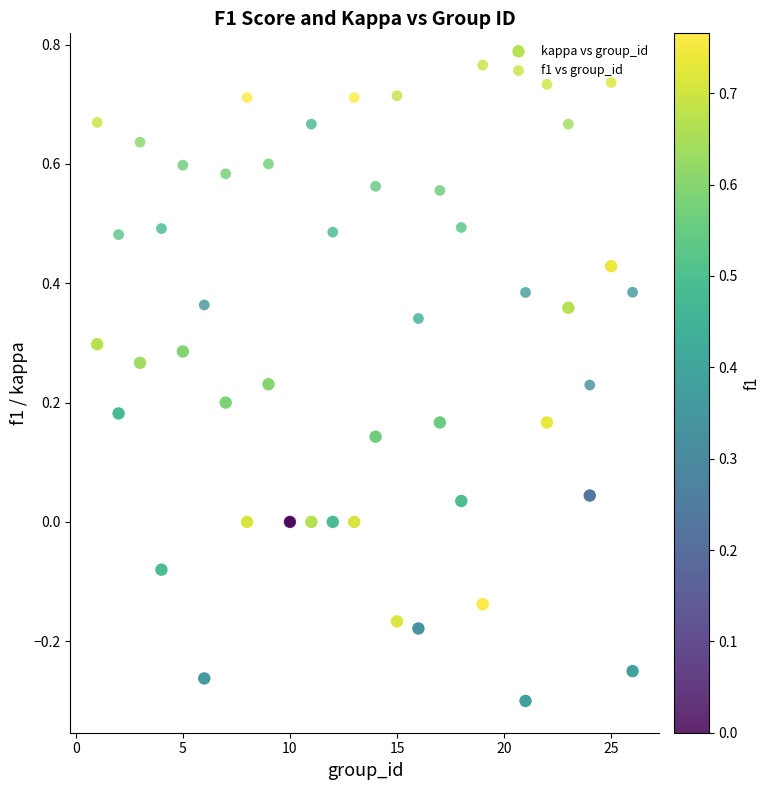

What are all the series names shown in the legend?

kappa vs group_id, f1 vs group_id